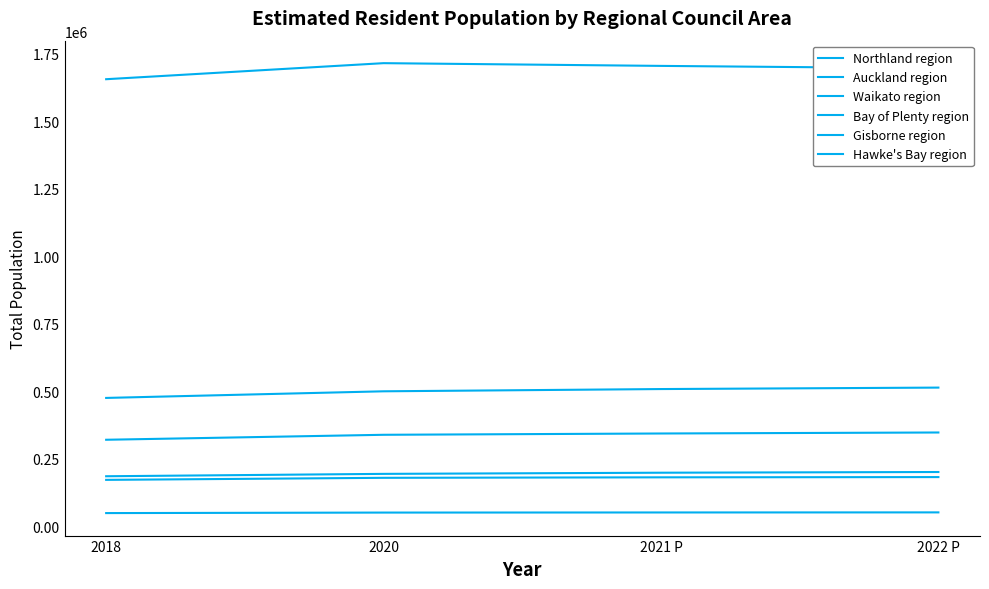

Reading left to right, what are all the values shown in this chart?

Northland region: 185800	194600	198900	201500
Auckland region: 1654800	1714200	1704100	1695200
Waikato region: 475600	500100	508400	513800
Bay of Plenty region: 320800	339200	344000	347700
Gisborne region: 49500	51400	51800	52100
Hawke's Bay region: 172400	180000	181800	182700